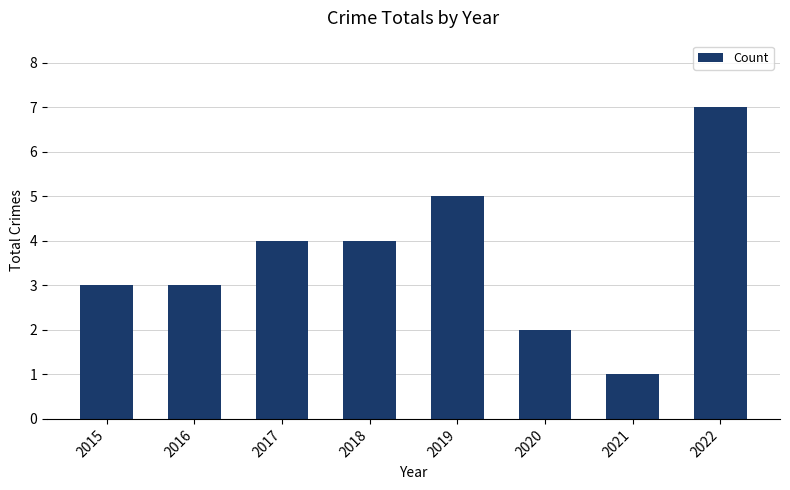

The chart shows a value of 1 at 2018. True or false?

False